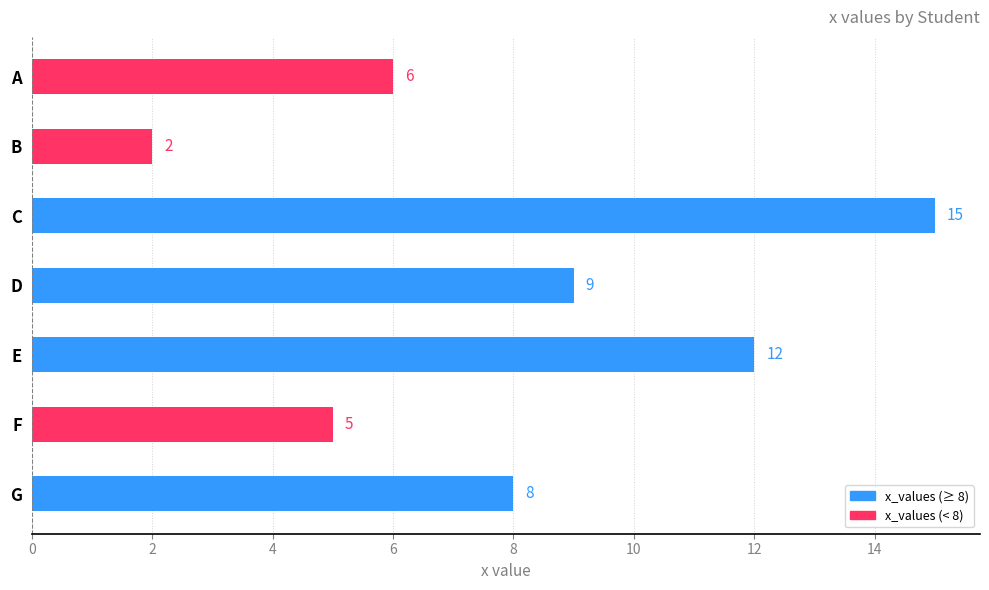

Are the bars horizontal?

Yes